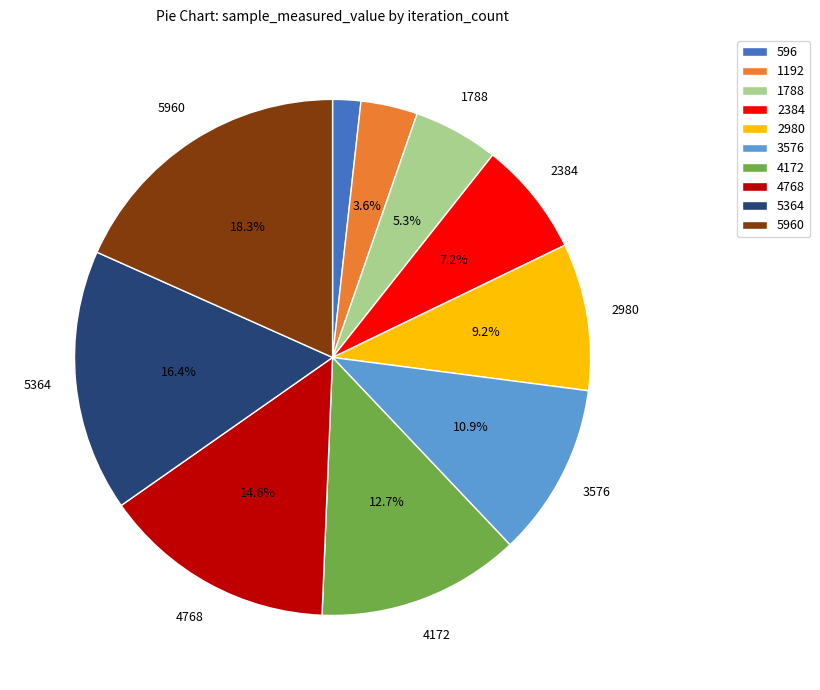

What portion of the pie excludes 1788?

94.7%